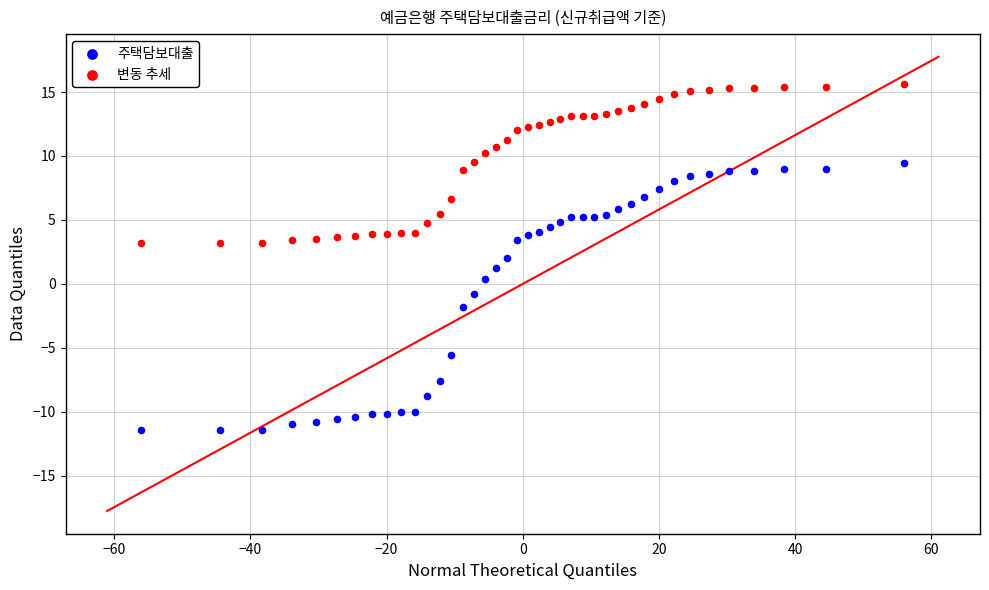

Which series contains the highest Y value?

변동 추세